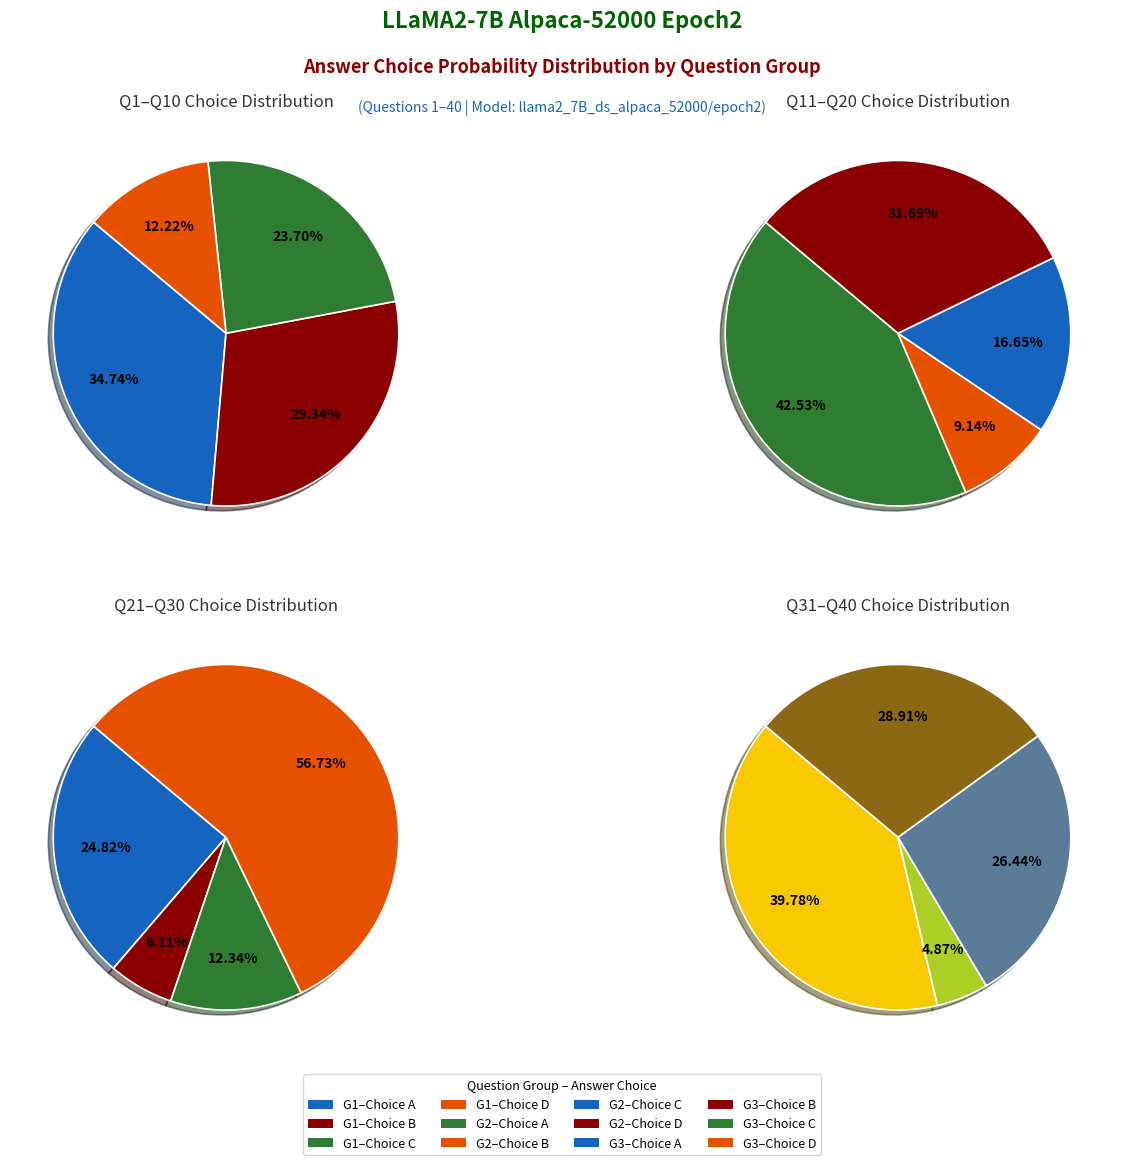

Do 36 and 21 together represent more than half of the pie?

No